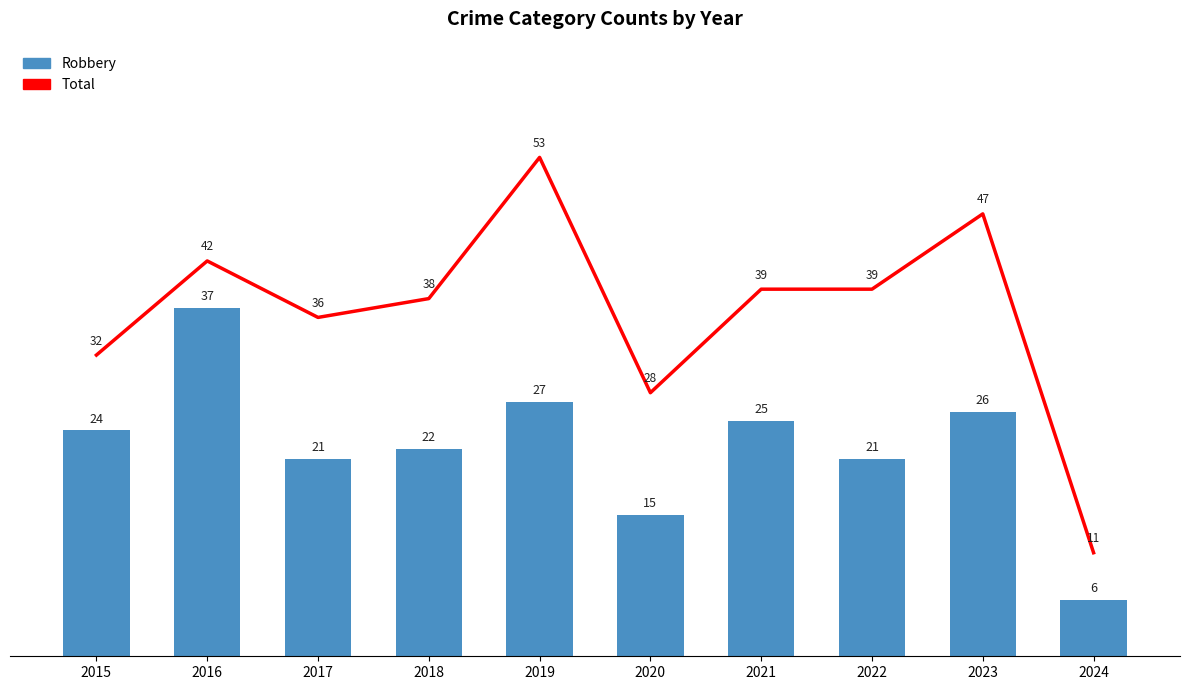

Where is Robbery nearest to the value 21?

2017